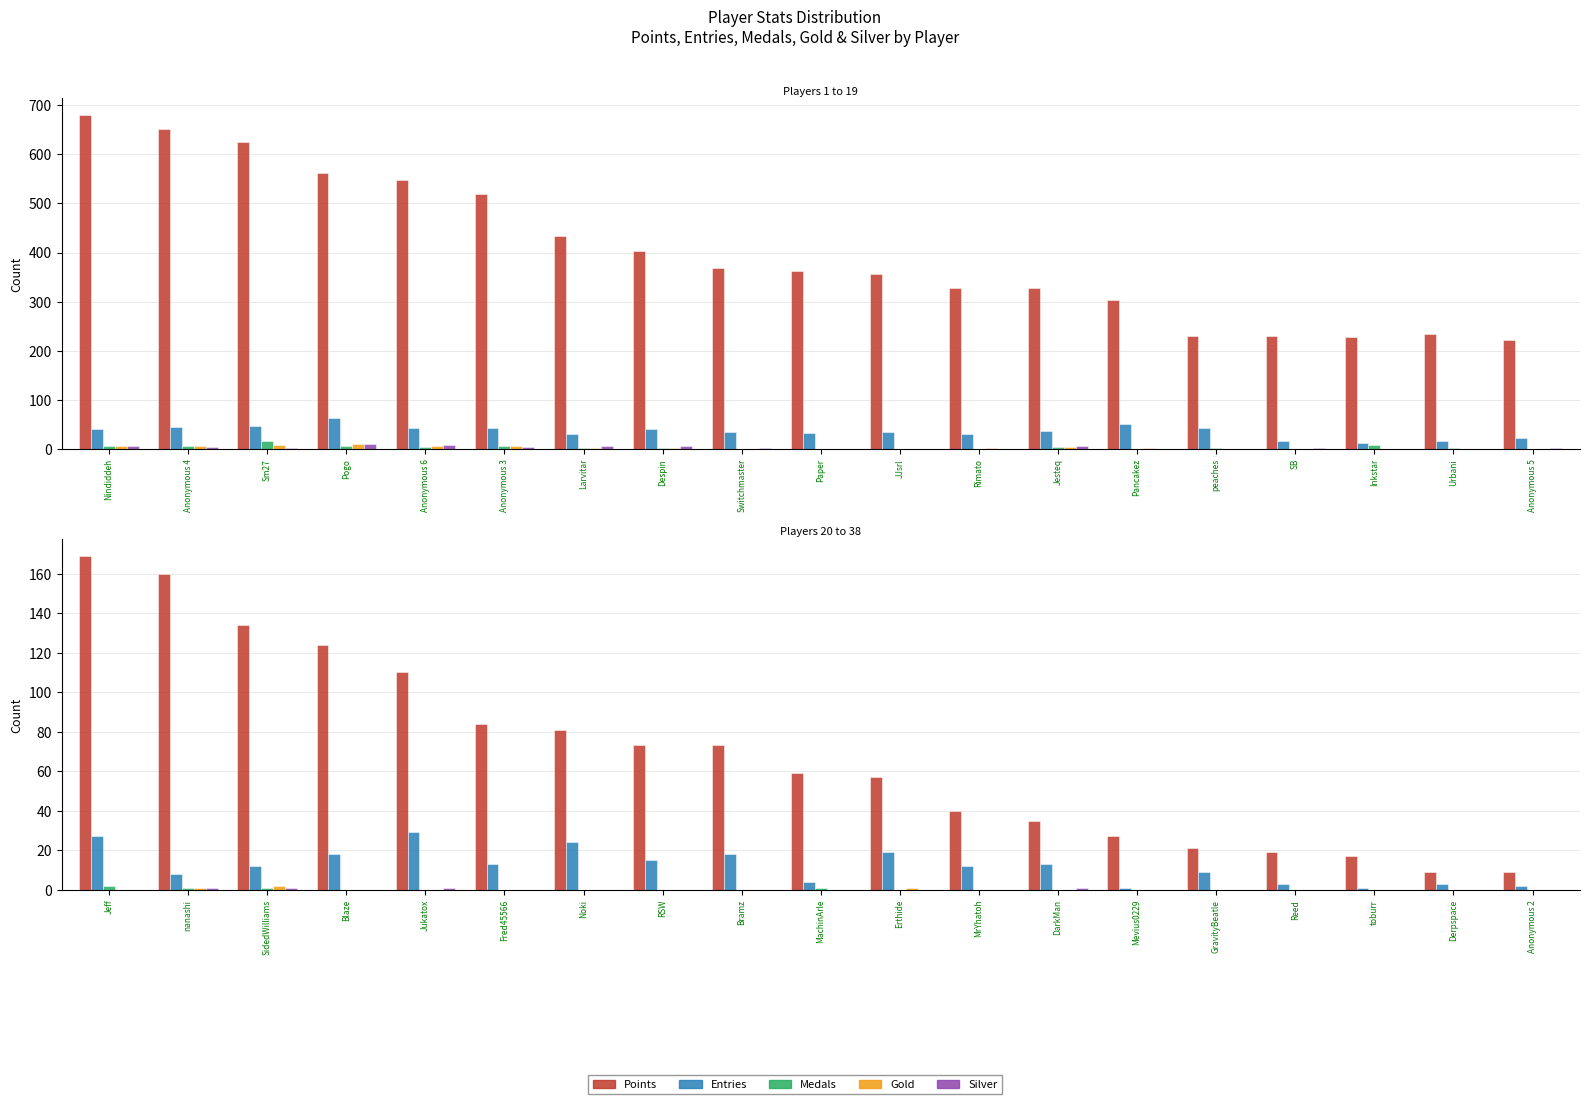

At which category does the chart reach its peak across all series?

Nindiddeh